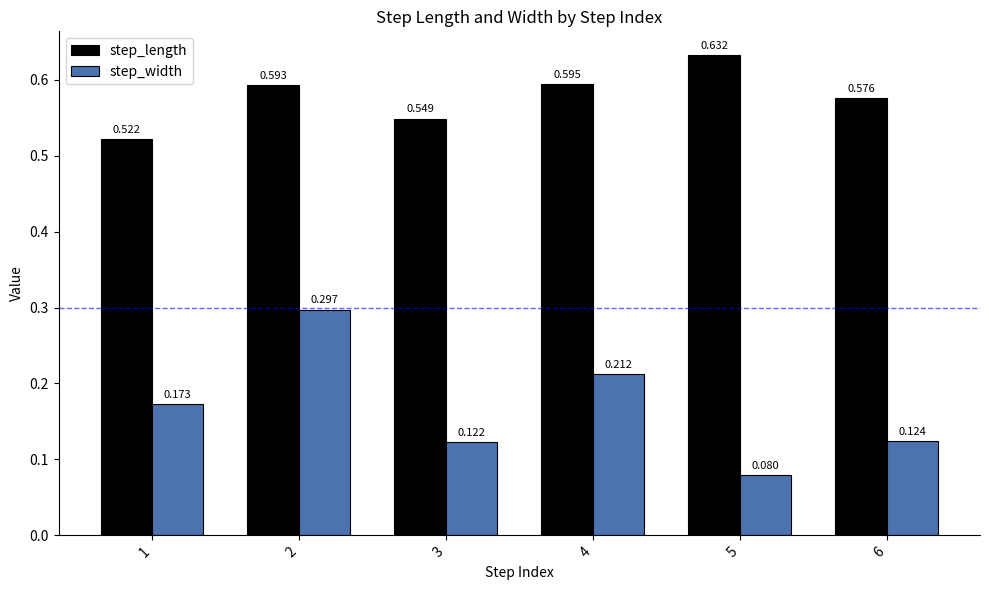

Rank the series at 6 from highest to lowest value.

step_length, step_width